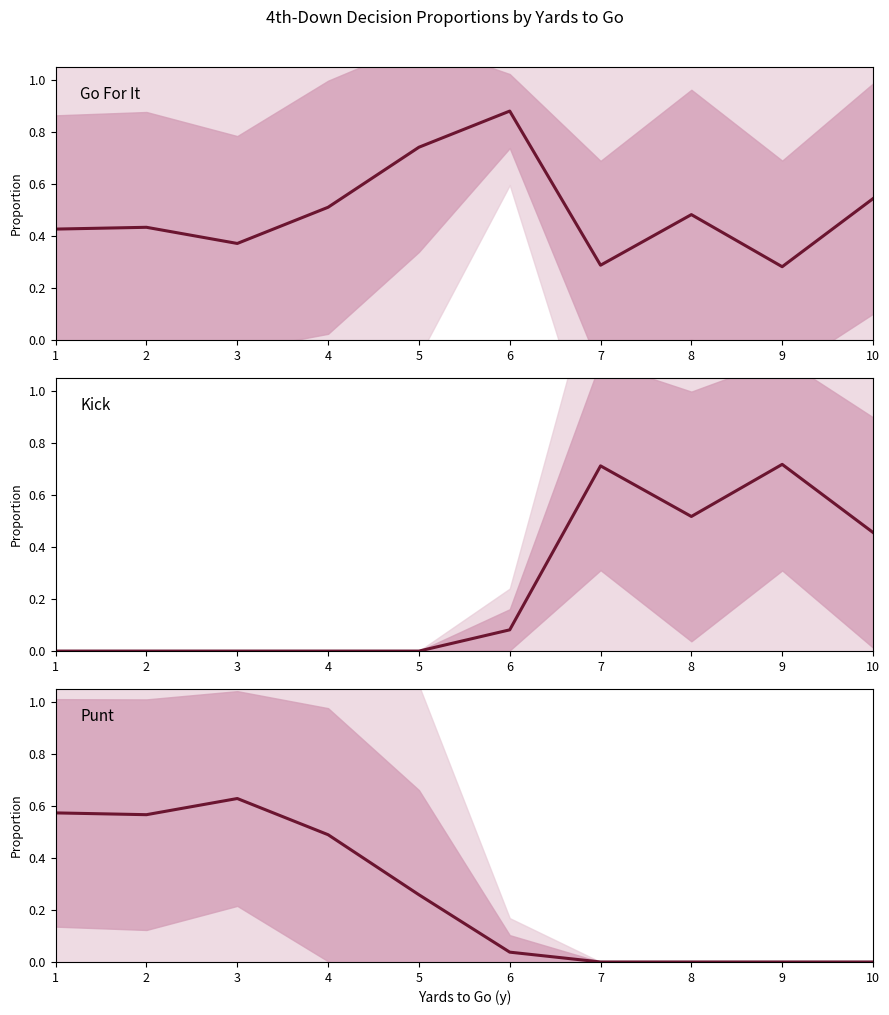

What is the difference between the maximum and second lowest values in the Punt series?

0.6